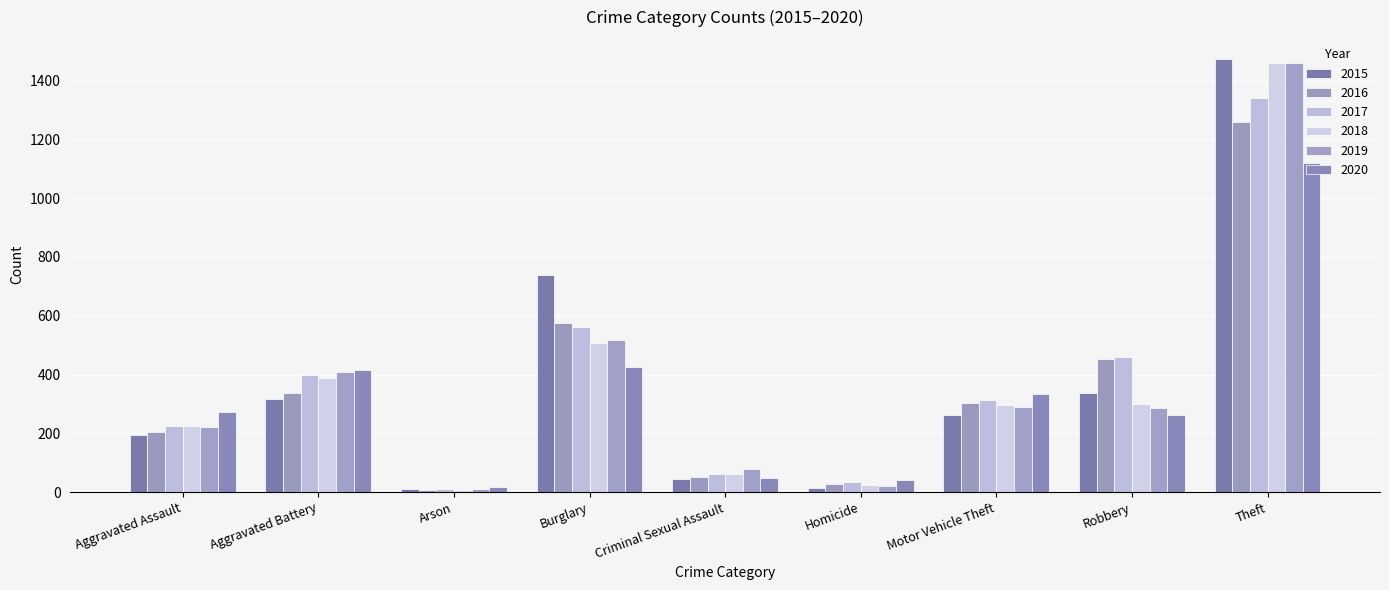

At which label is 2017 closest to 674?

Burglary